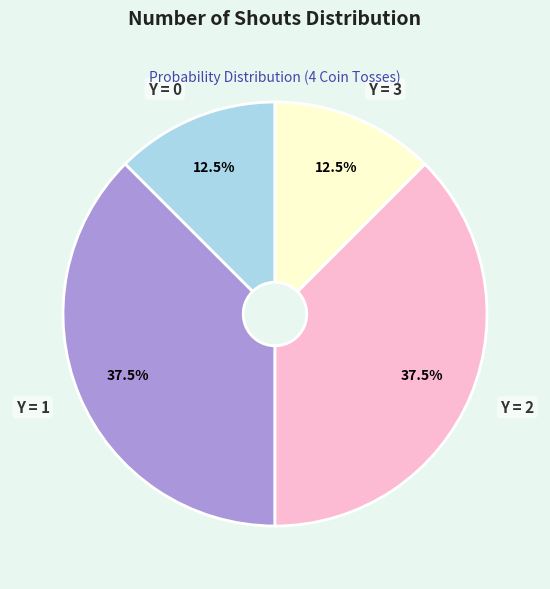

True or false: Y = 1 accounts for 43% of the total.

False